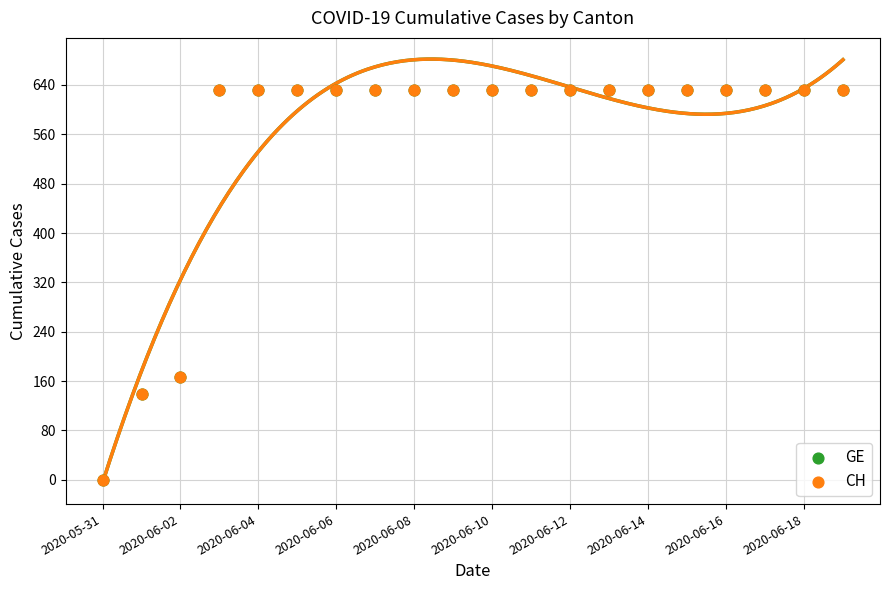

Which series has the largest Y range (max minus min)?

GE